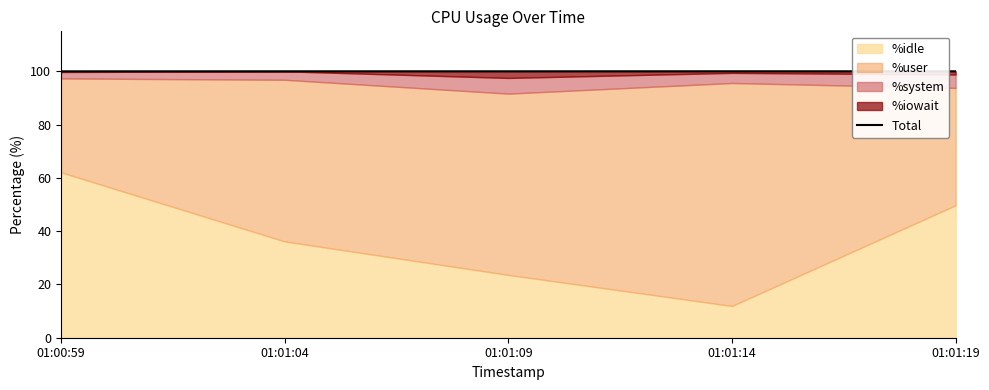

Where is the first local maximum?

01:01:14